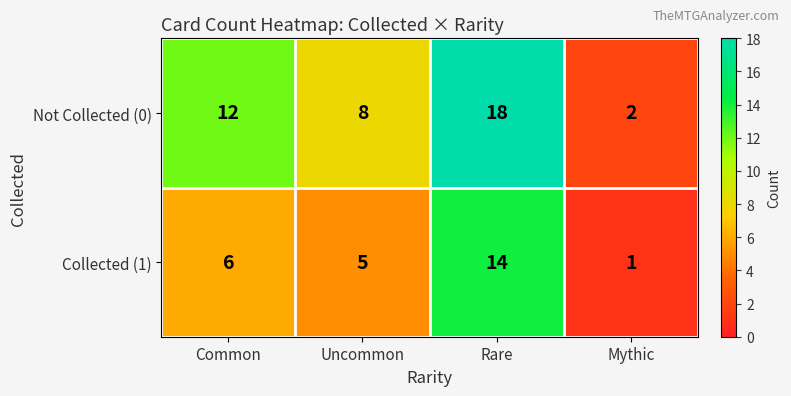

At Uncommon, list the series in order from largest to smallest.

Not Collected (0), Collected (1)